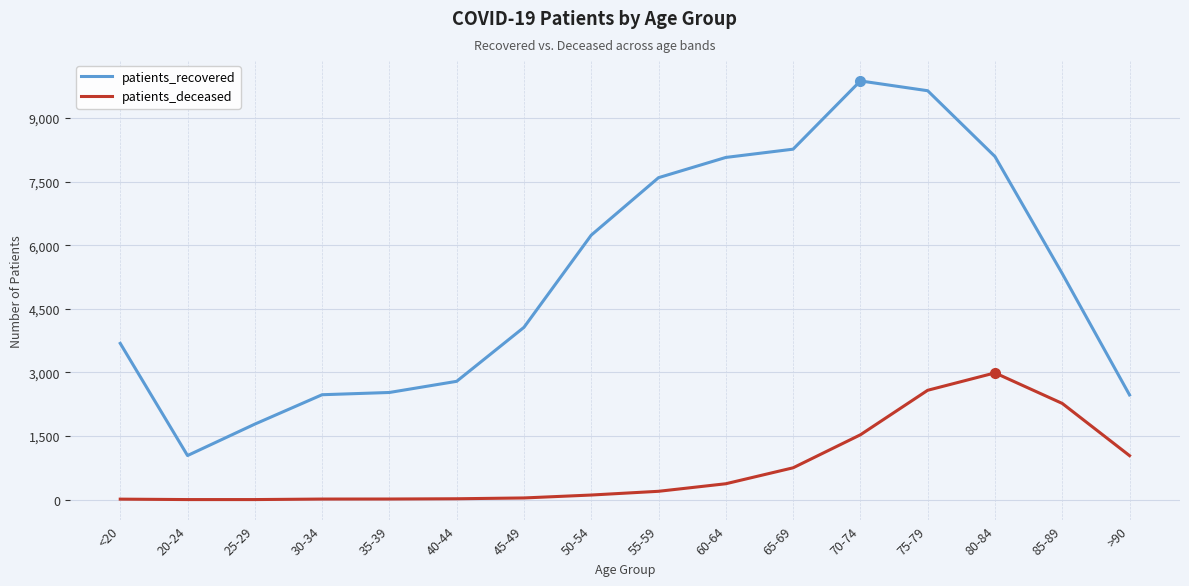

True or false: patients_recovered and patients_deceased cross at least once.

False